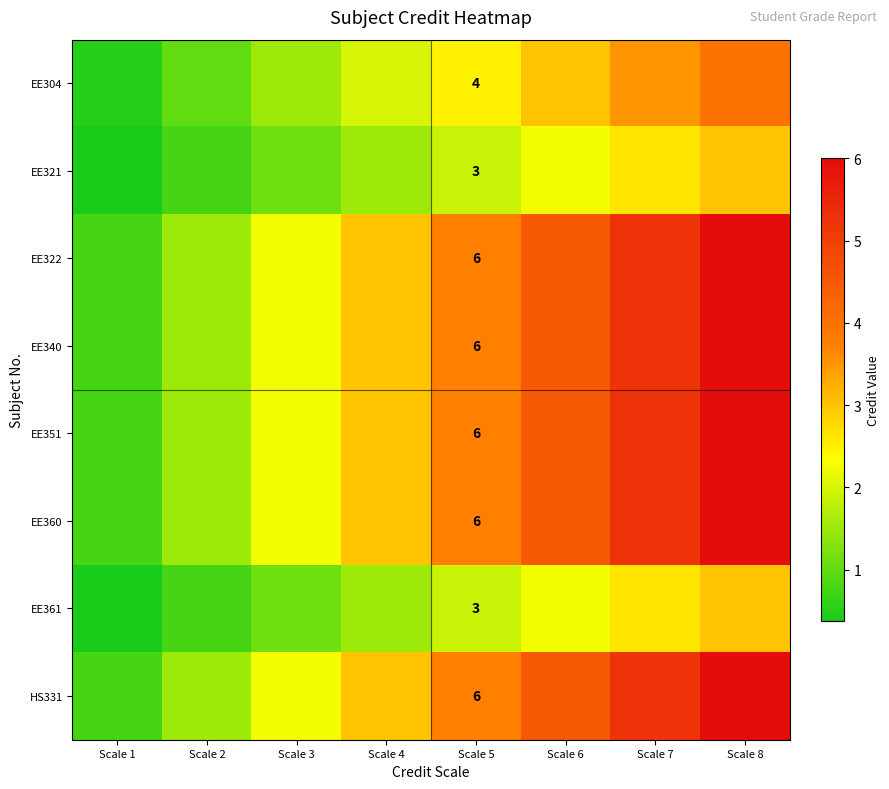

At which category is the sum across all series the highest?

Scale 8